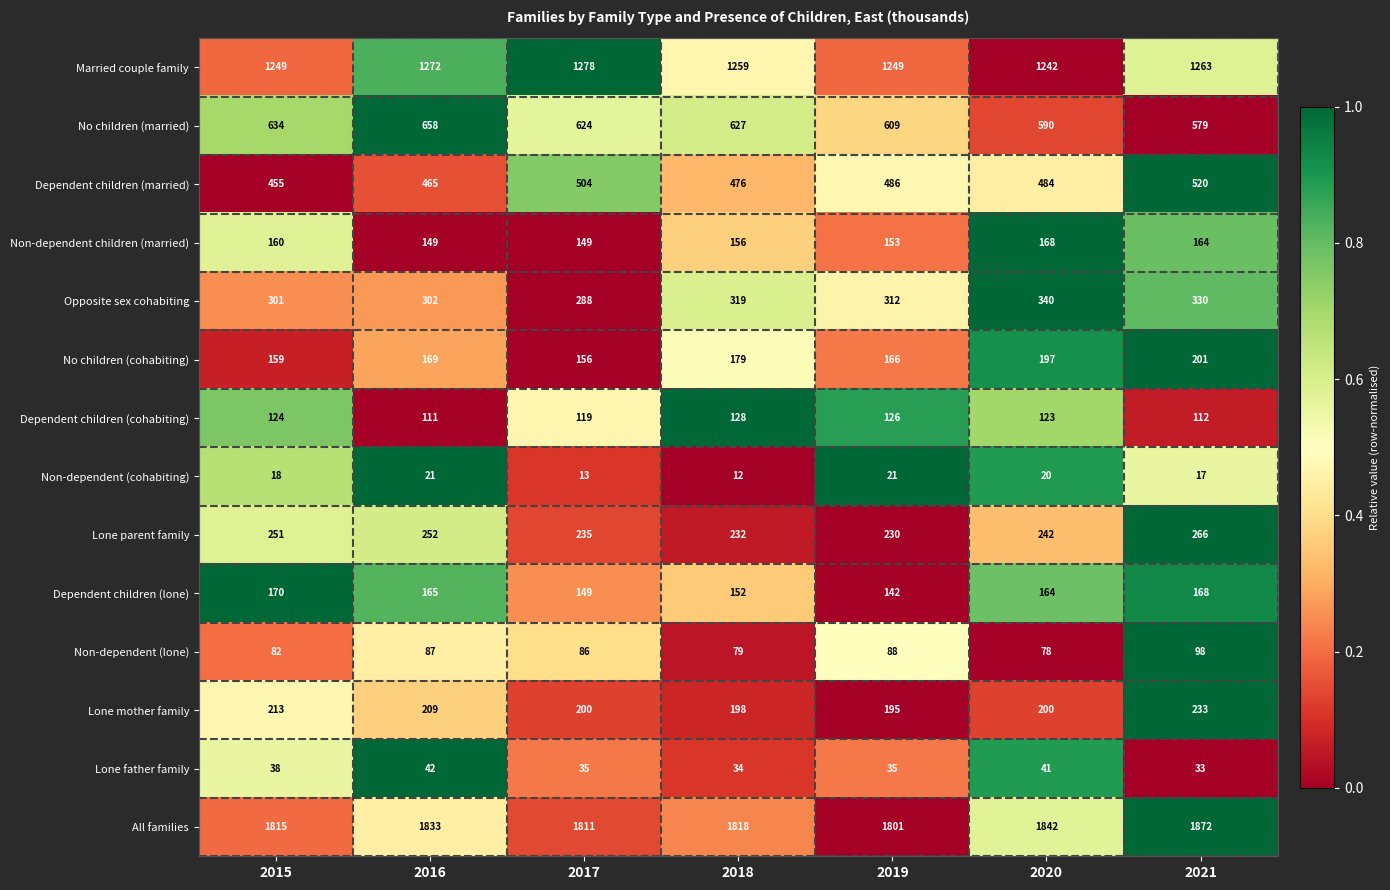

Count the number of data series in this chart.

14